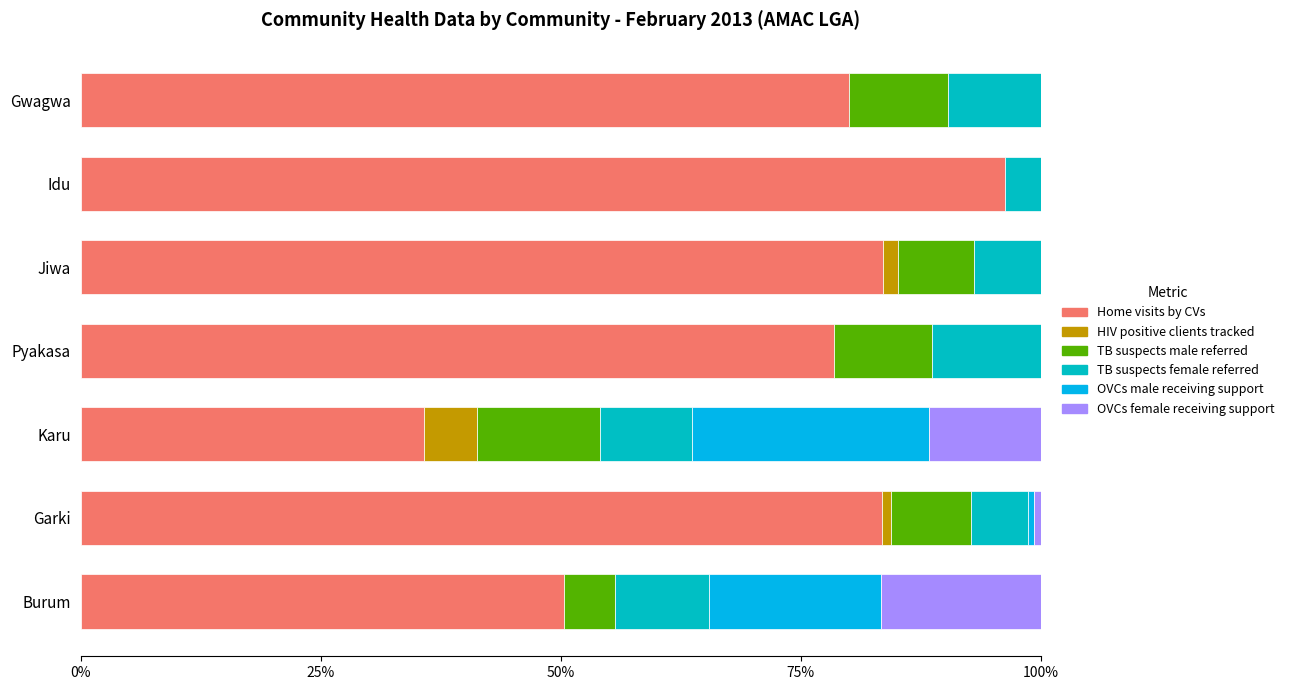

At which label does Home visits by CVs reach its peak?

Idu